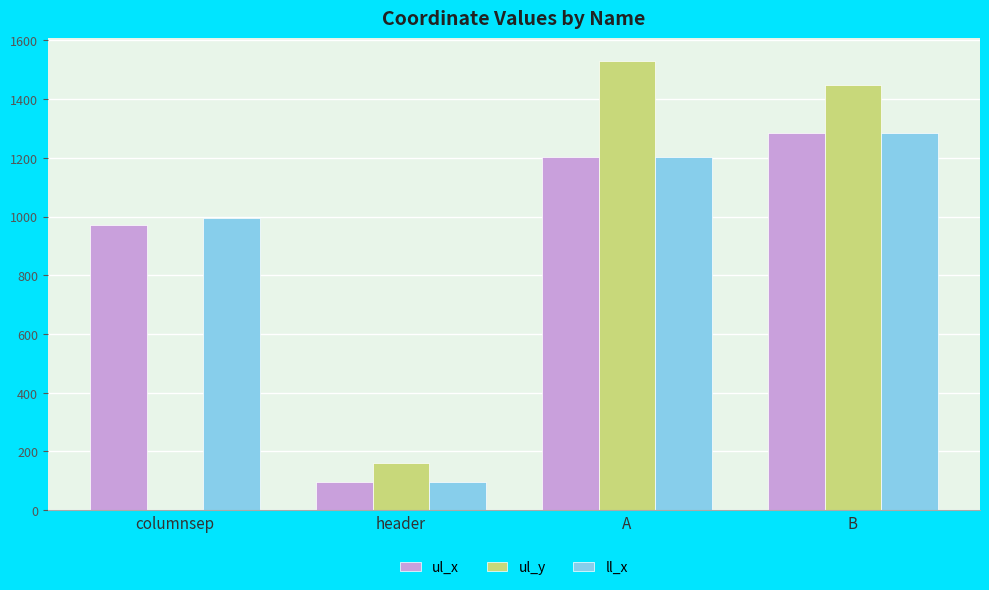

The ul_y series shows 484.9 at B. True or false?

False